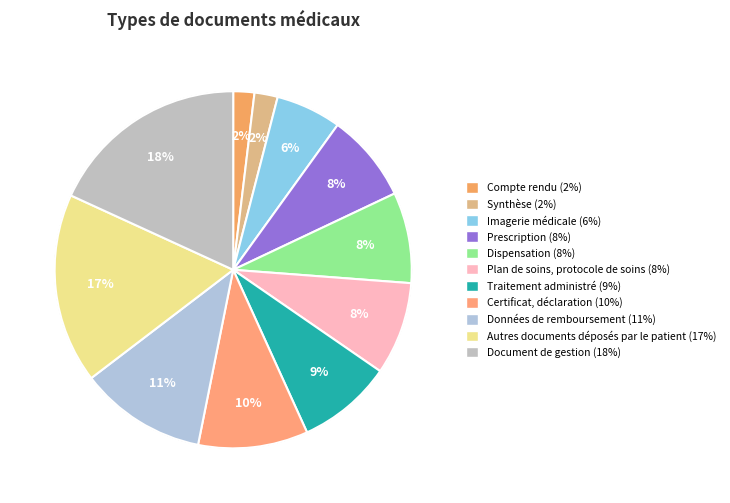

How many segments does this pie chart have?

11